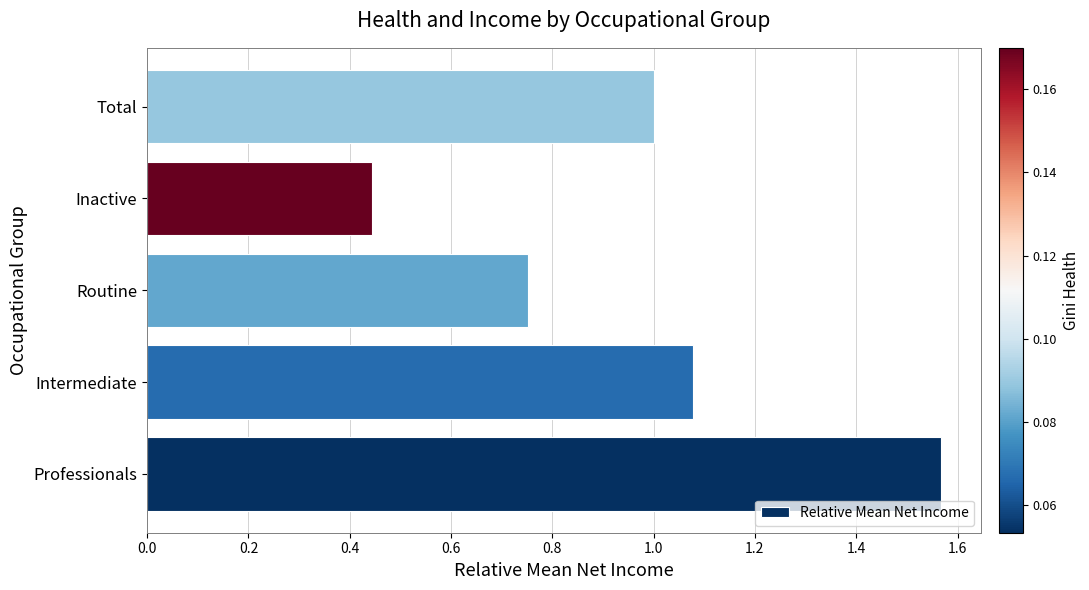

Which has a higher value, Intermediate or Total?

Intermediate